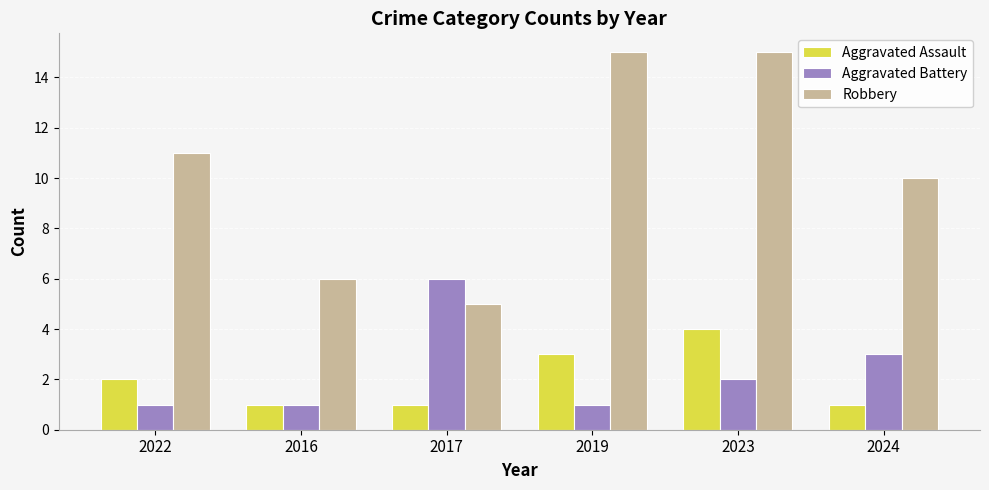

What is the greatest value displayed?

15